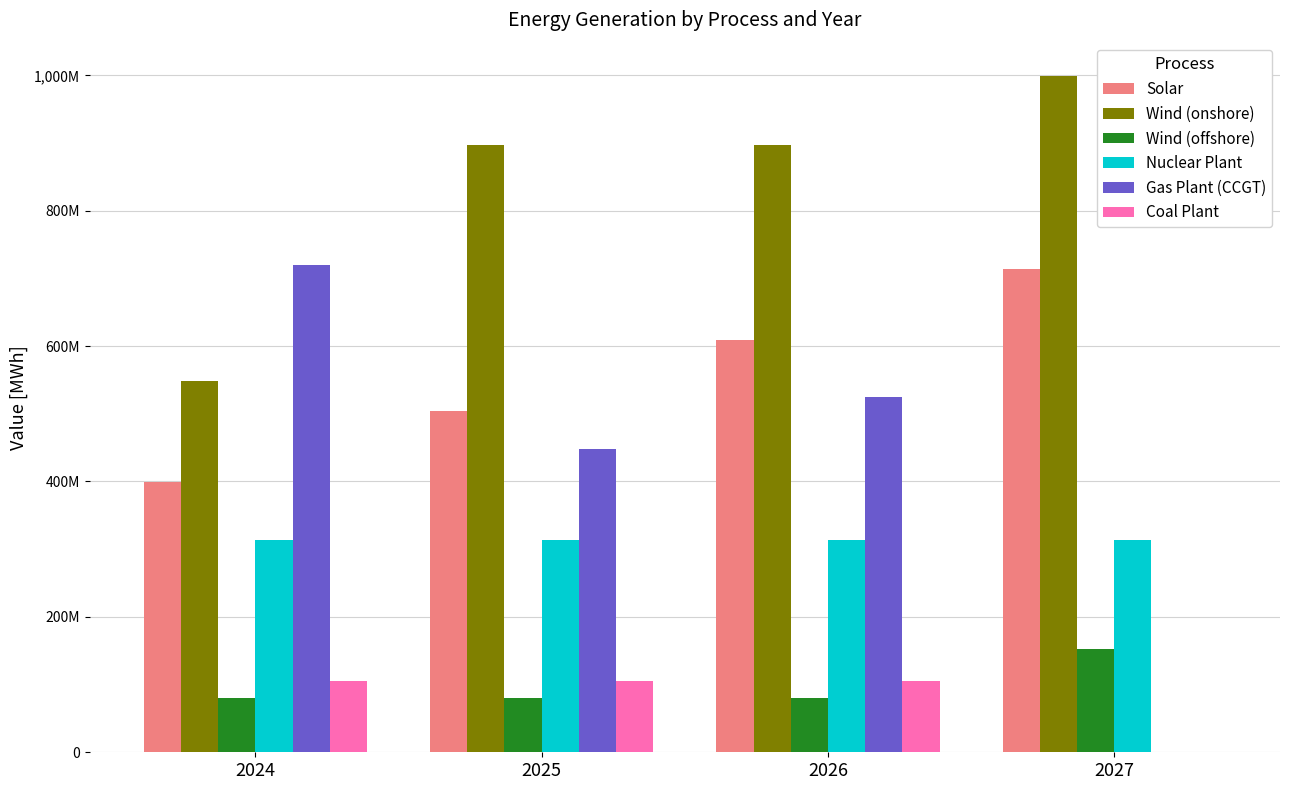

At 2027, list the series in order from smallest to largest.

Gas Plant (CCGT), Coal Plant, Wind (offshore), Nuclear Plant, Solar, Wind (onshore)